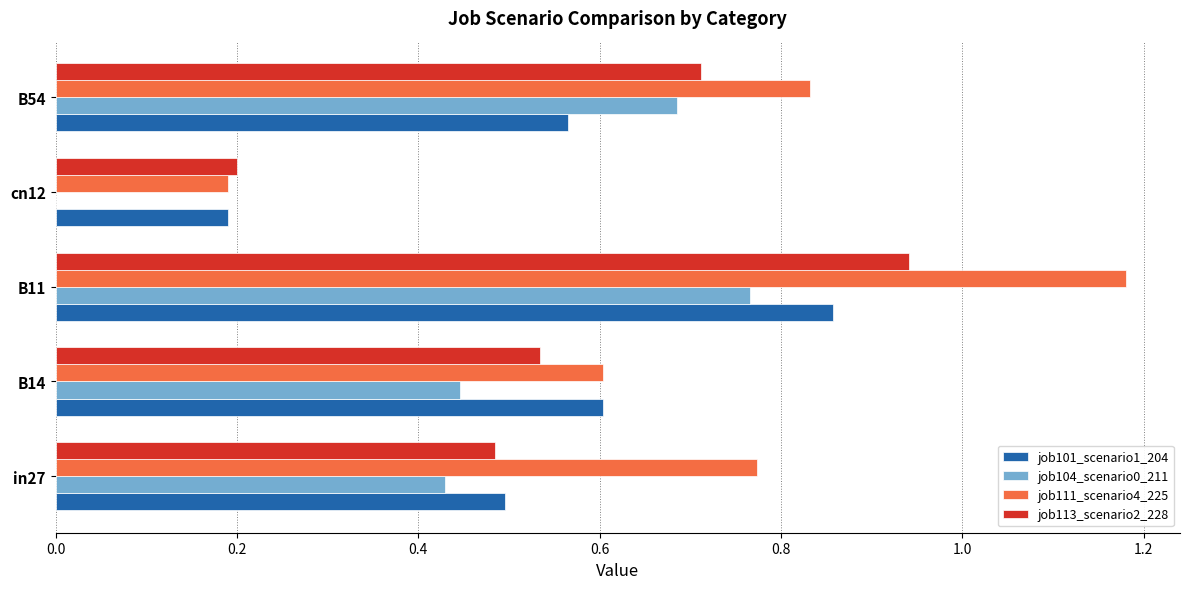

Which series has the largest total across all categories?

job111_scenario4_225